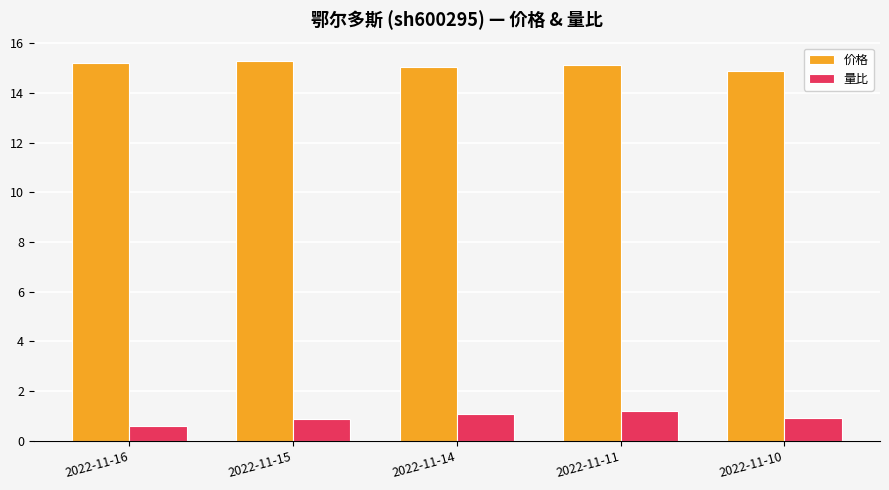

At how many categories does at least one series exceed 14?

5